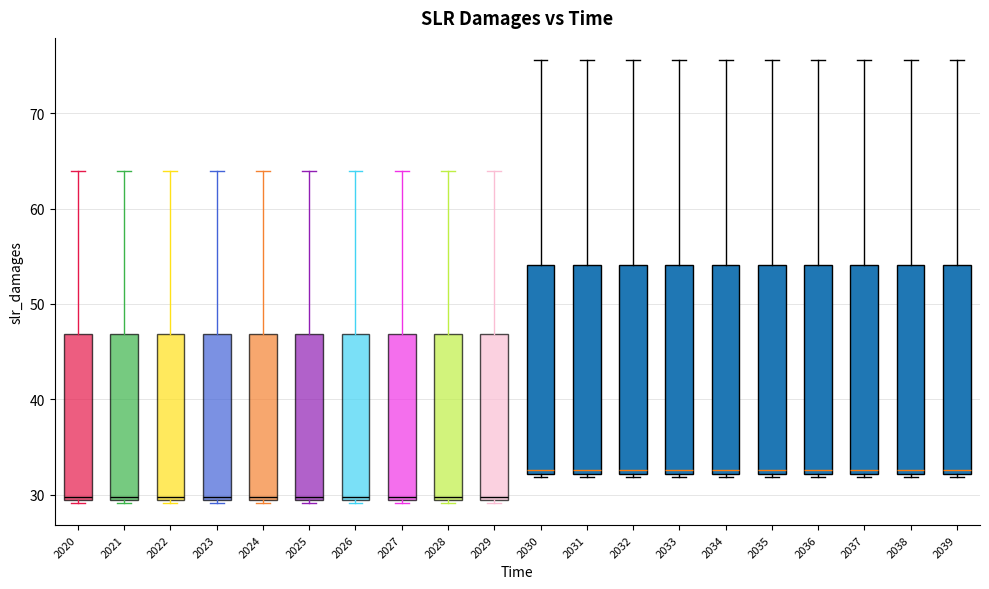

Where is the upper edge of the box at x = 2021 on the y-axis? The values are not printed on the chart, so give them approximately, as read against the axis.

47